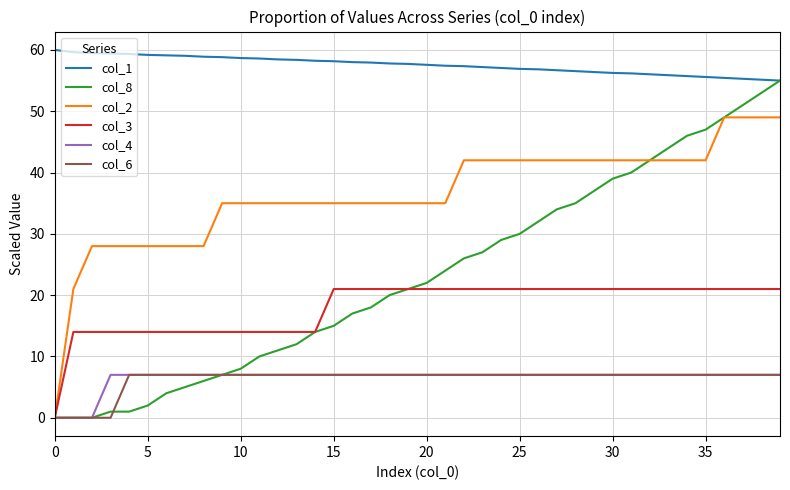

True or false: col_2 and col_1 intersect in this chart.

False